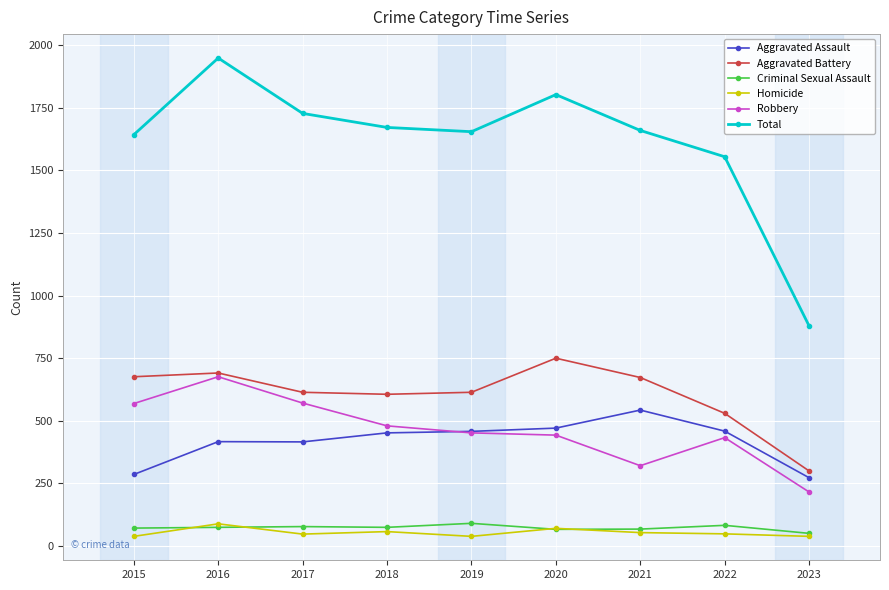

Which series has the largest range (max minus min)?

Total